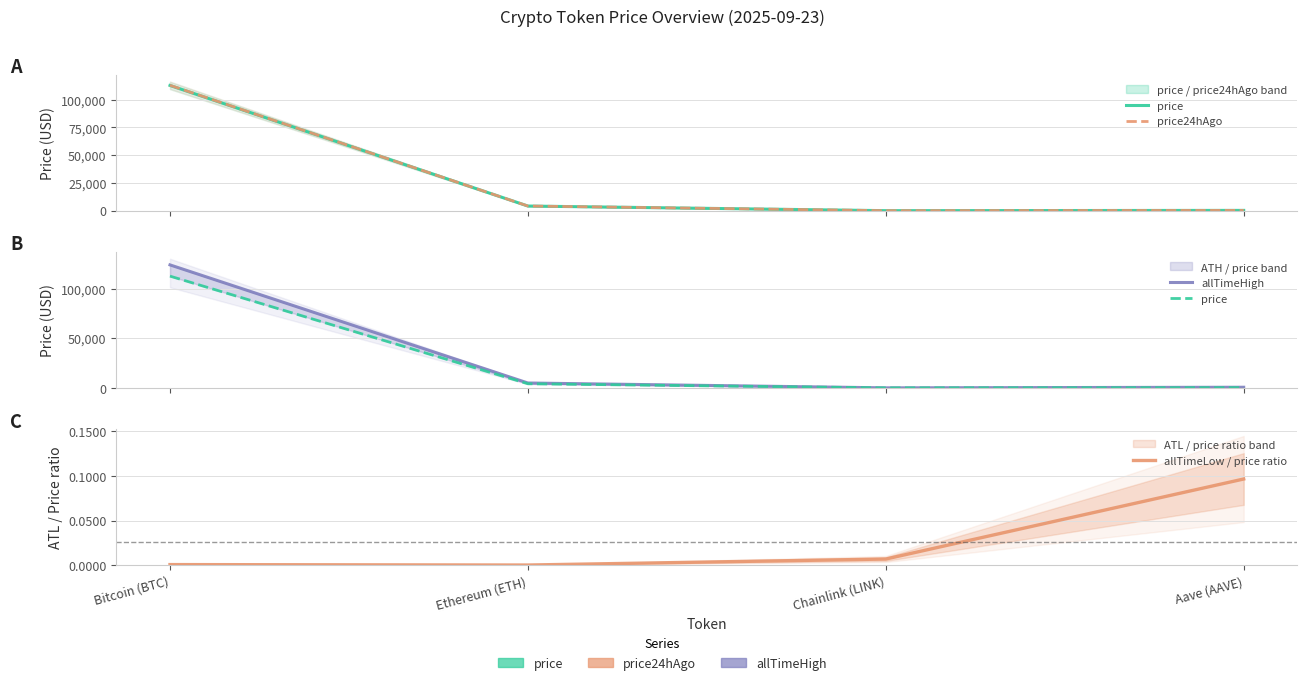

Reading right to left, transcribe all the data shown in this chart.

price: 269.4	21.7	4185.3	112785.0
price24hAgo: 268.6	21.5	4199.1	112942.0
allTimeHigh: 661.7	52.7	4946.1	124128.0
allTimeLow / price ratio: 0.1	0.0	0.0	0.0